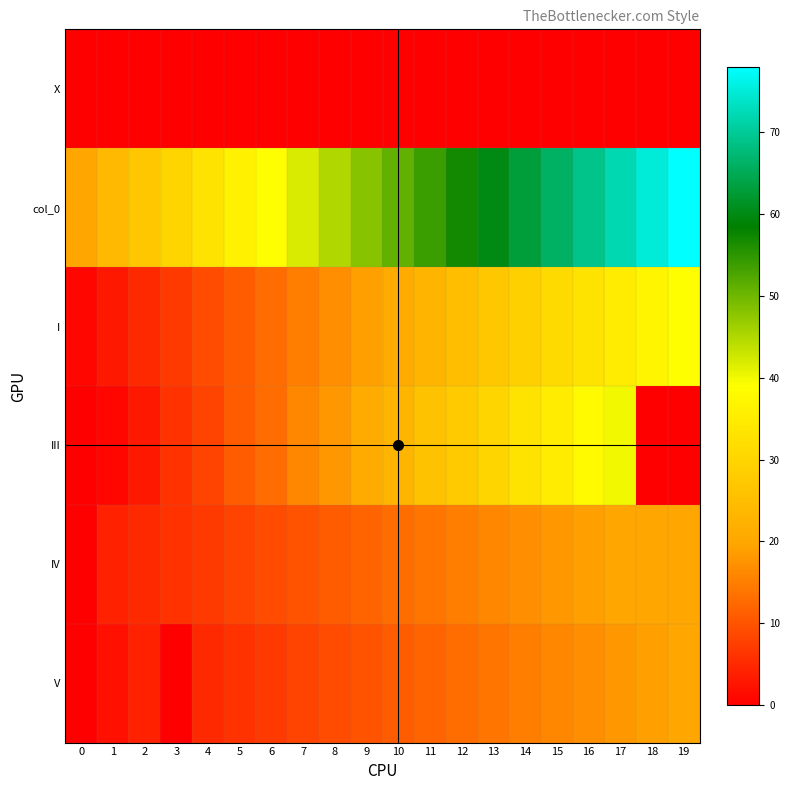

At which category is the sum across all series the highest?

17